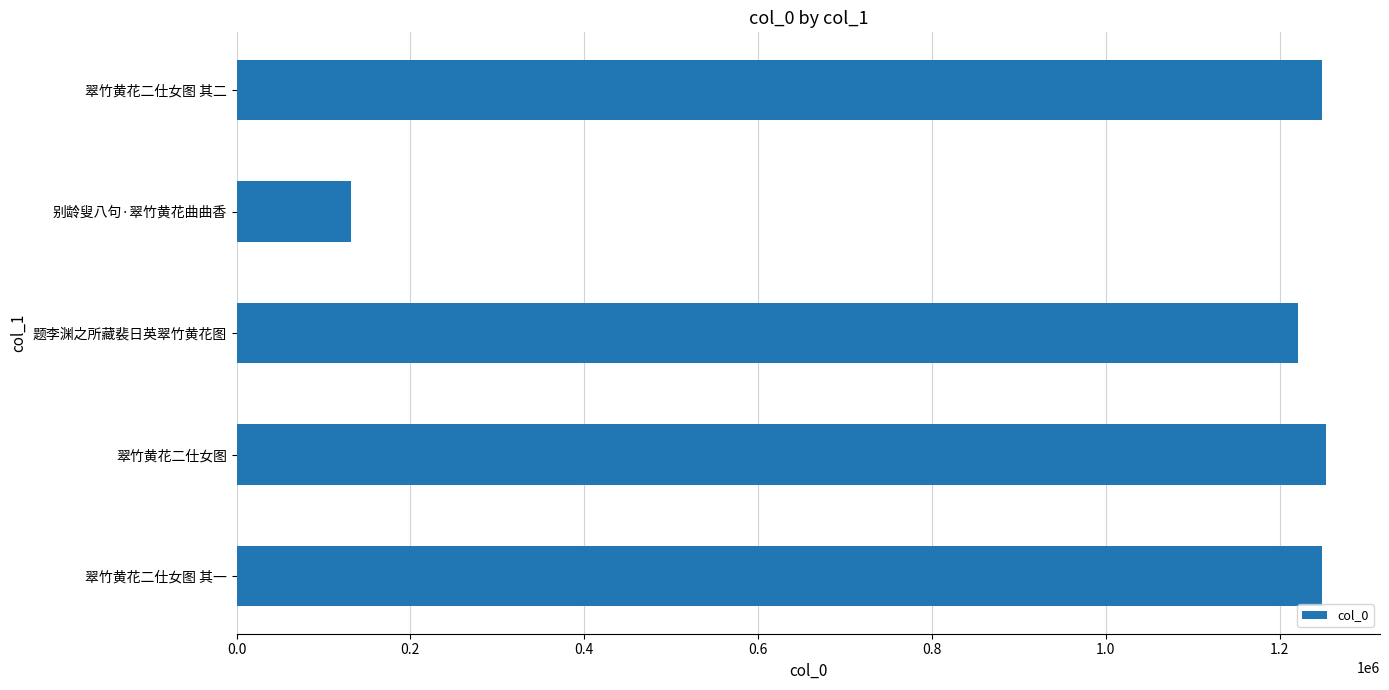

Read the value at 翠竹黄花二仕女图 其二.

1247975